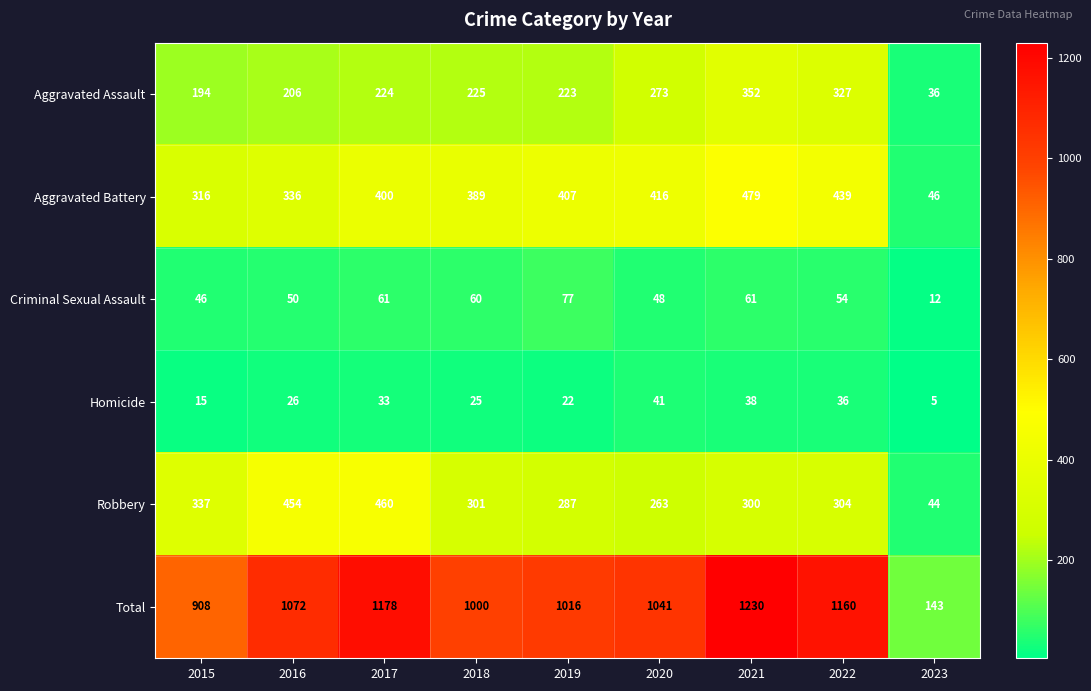

What is the greatest value displayed?

1230